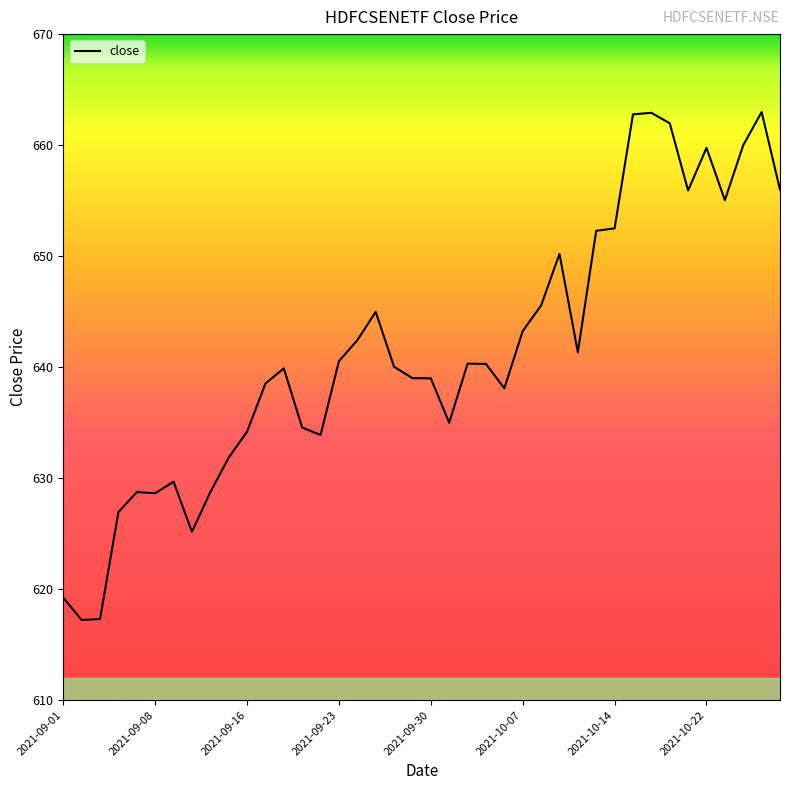

What is the difference between the maximum and minimum values?

45.8